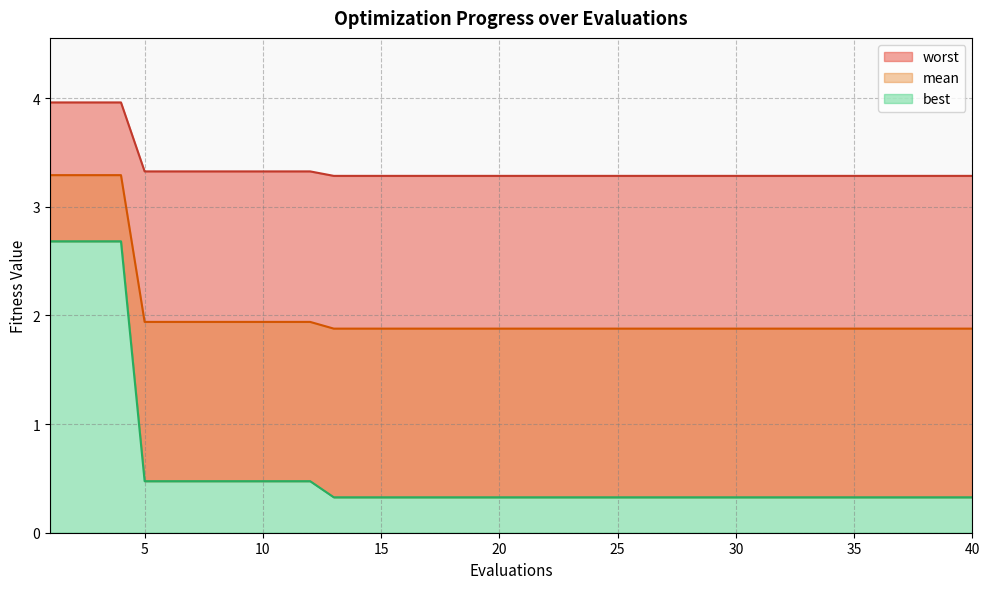

What is the difference between the maximum and minimum values in the worst series?

0.7